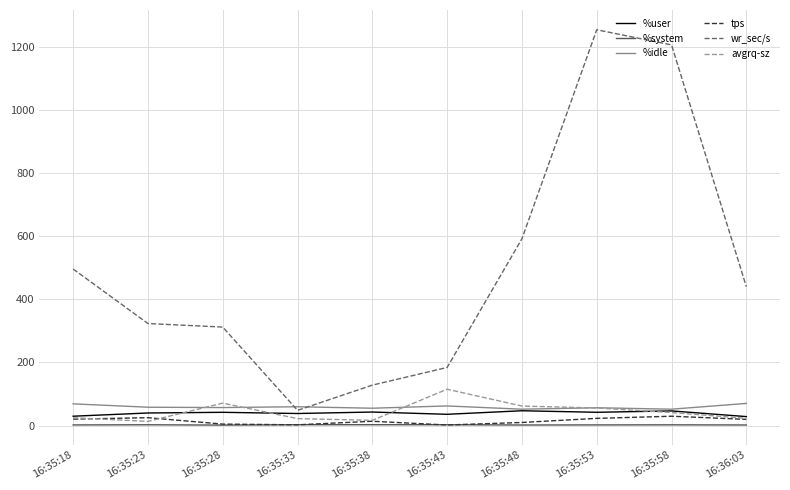

The %system series shows 2.6 at 16:35:33. True or false?

True